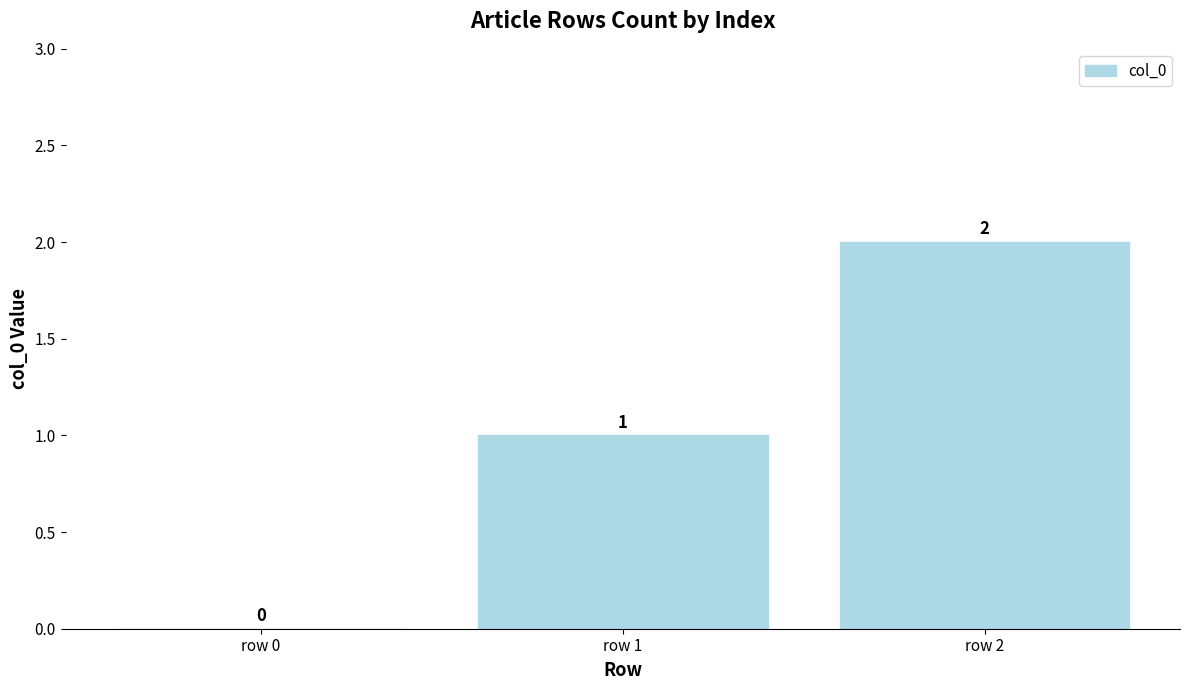

Reading right to left, extract all data points from this chart.

row 2=2	row 1=1	row 0=0